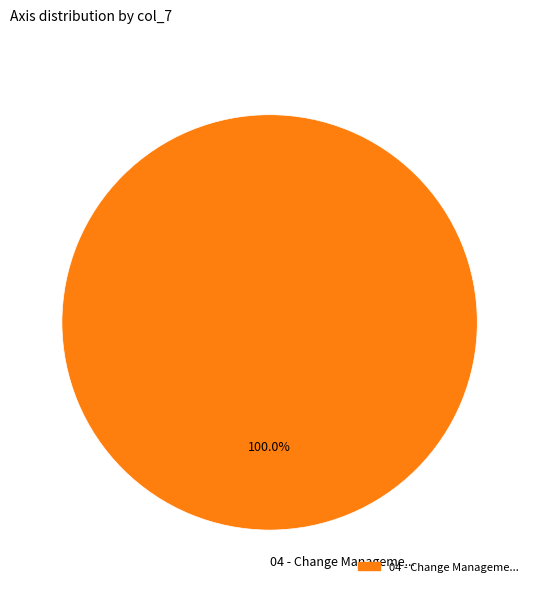

To the nearest percent, what percentage of the pie is 04 - Change Manageme...?

100%